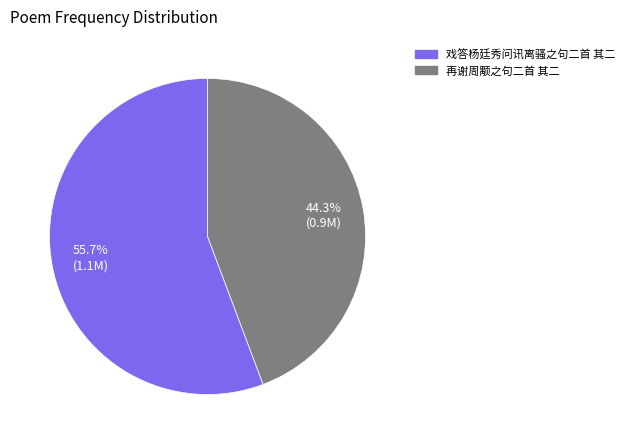

Which has a higher value, 戏答杨廷秀问讯离骚之句二首 其二 or 再谢周颙之句二首 其二?

戏答杨廷秀问讯离骚之句二首 其二